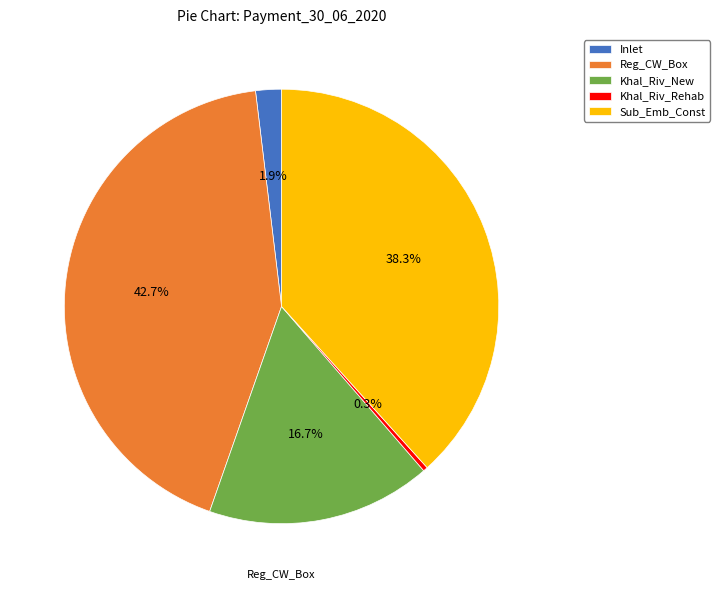

True or false: Khal_Riv_New accounts for 17% of the total.

True